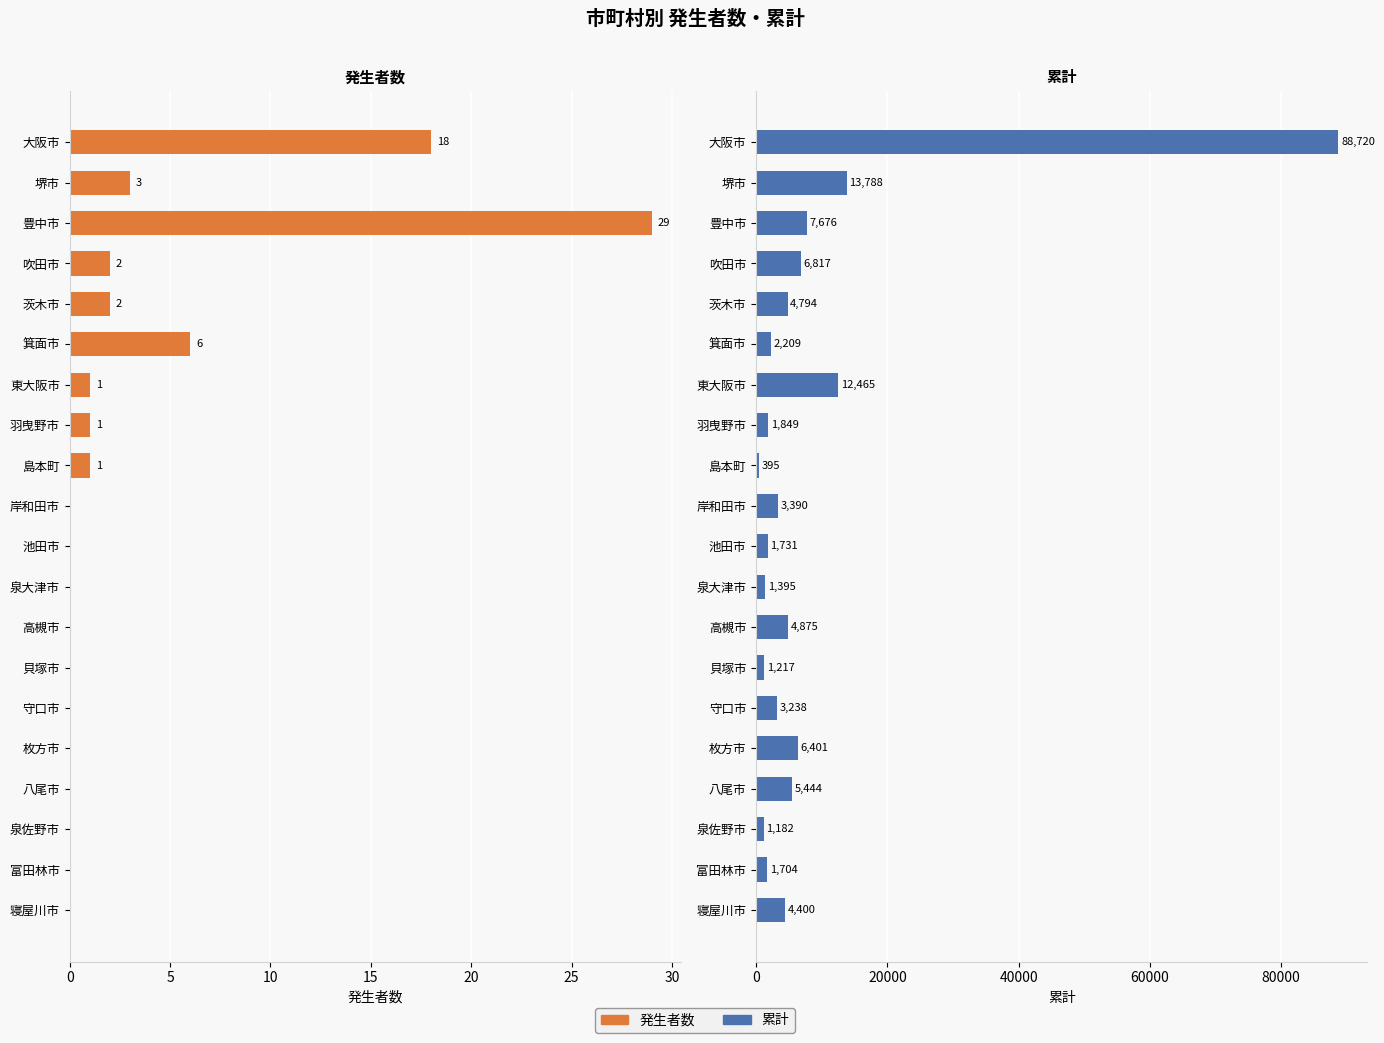

What is the difference between the second highest and second lowest values in the 累計 series?

12606